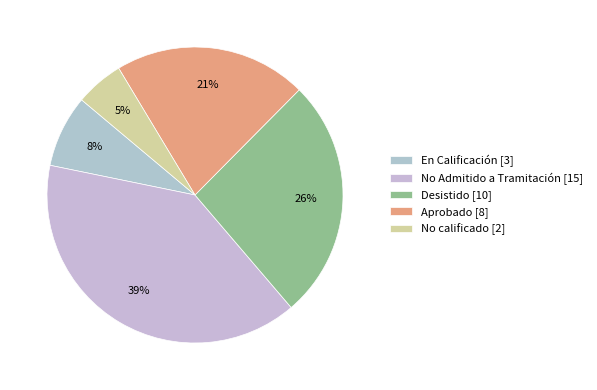

Count the number of slices in the pie.

5